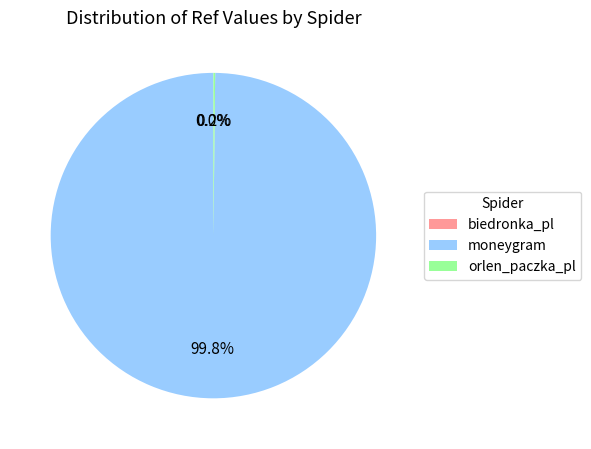

Does any single category account for the majority?

Yes